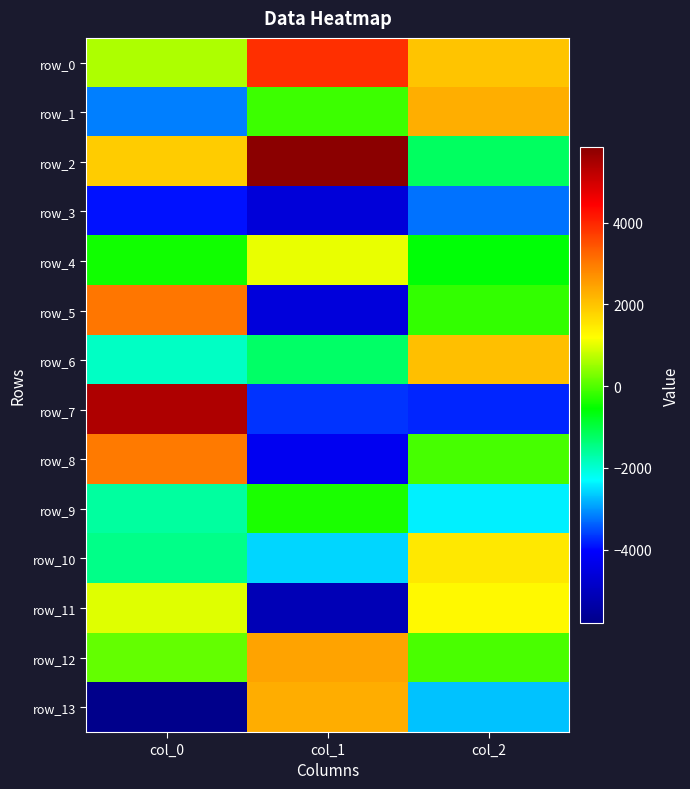

Is it true that row_8 equals -4233.6 at col_1?

True